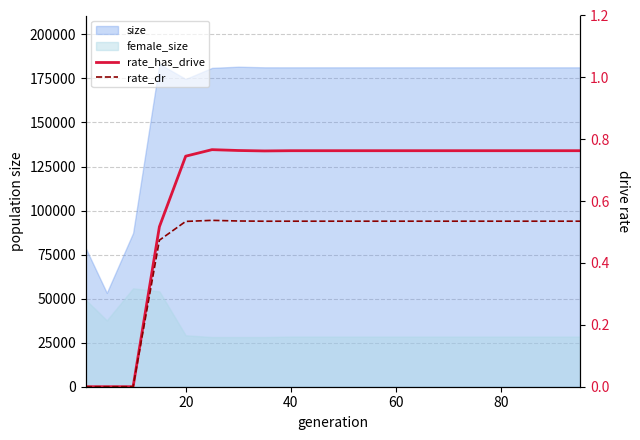

True or false: rate_dr and rate_has_drive cross at least once.

False